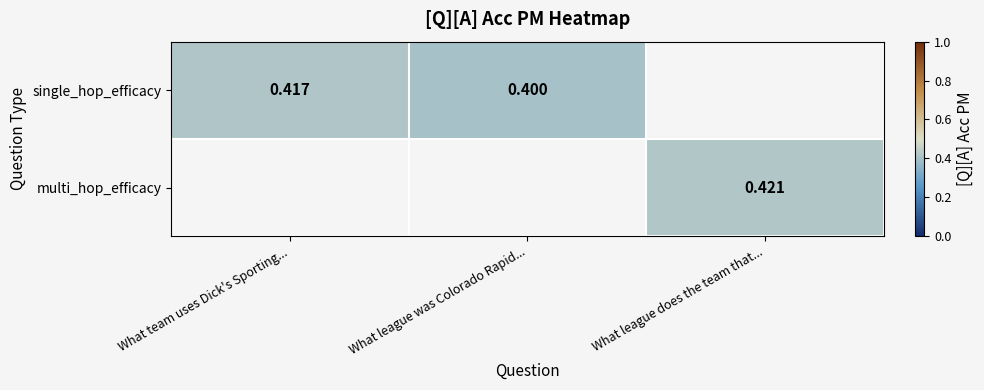

The multi_hop_efficacy series shows 0.4 at What league does the team that.... True or false?

True